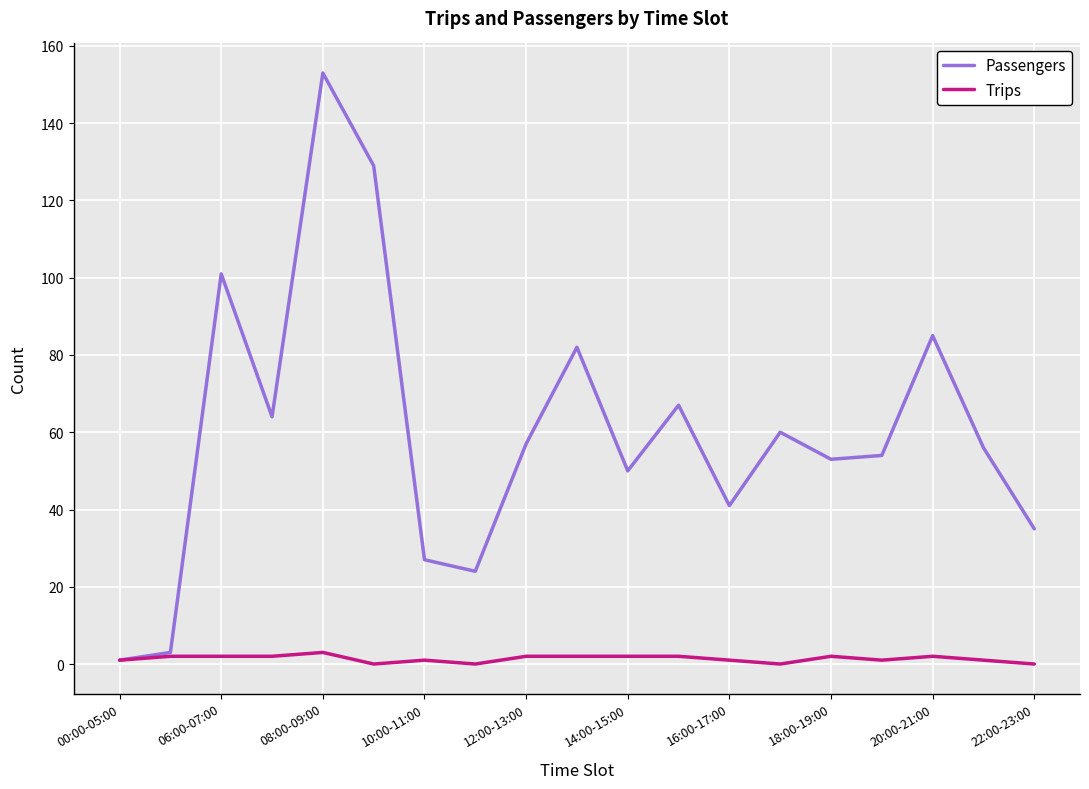

What is the greatest value displayed?

153